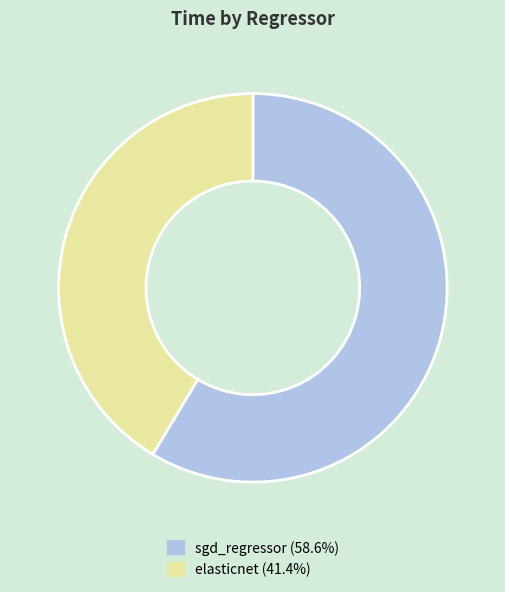

Does any single category account for the majority?

Yes